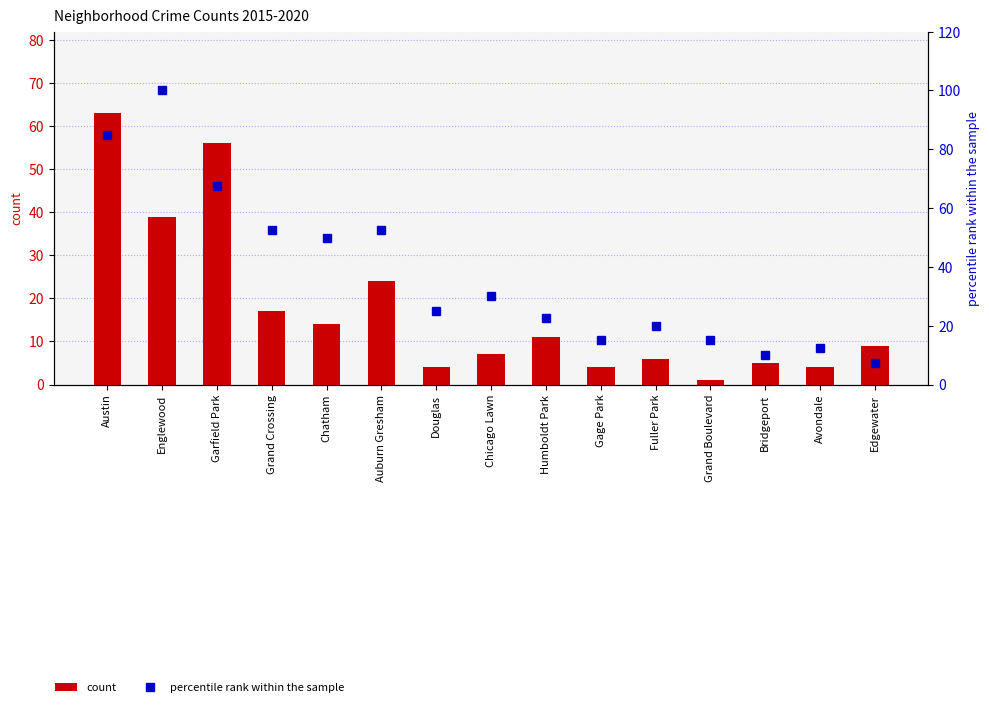

At which label is count closest to 32?

Englewood